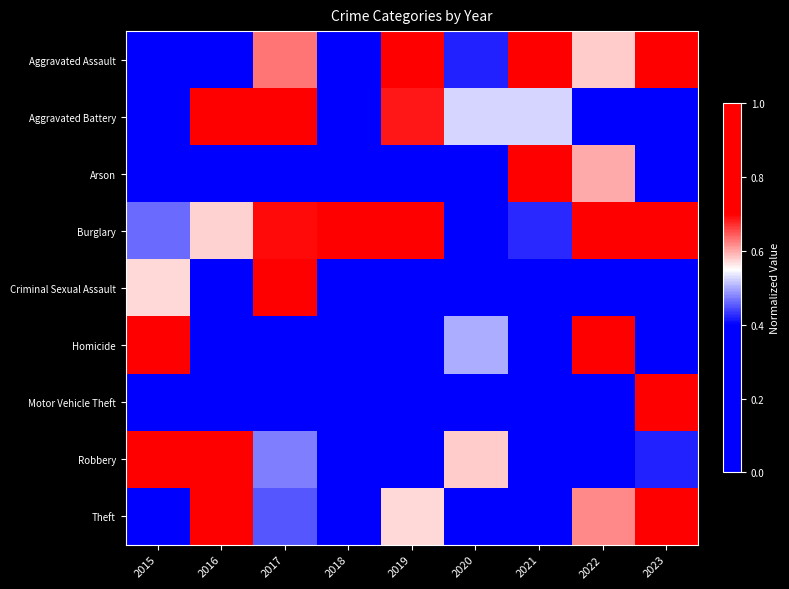

Between 2019 and 2022, which is larger?

2019